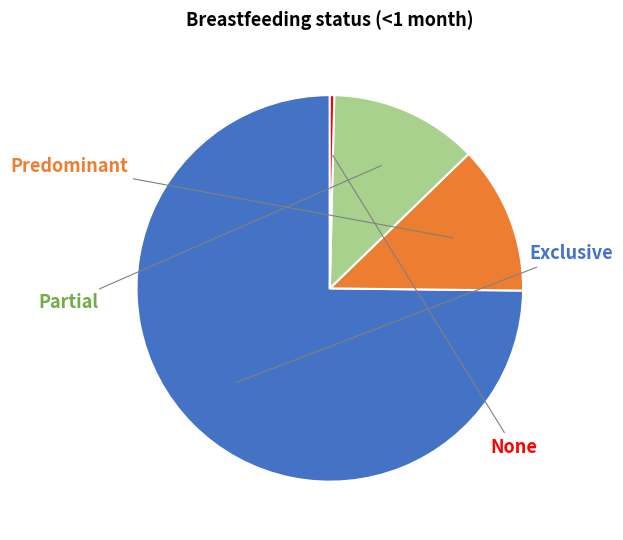

Does any single category account for the majority?

Yes